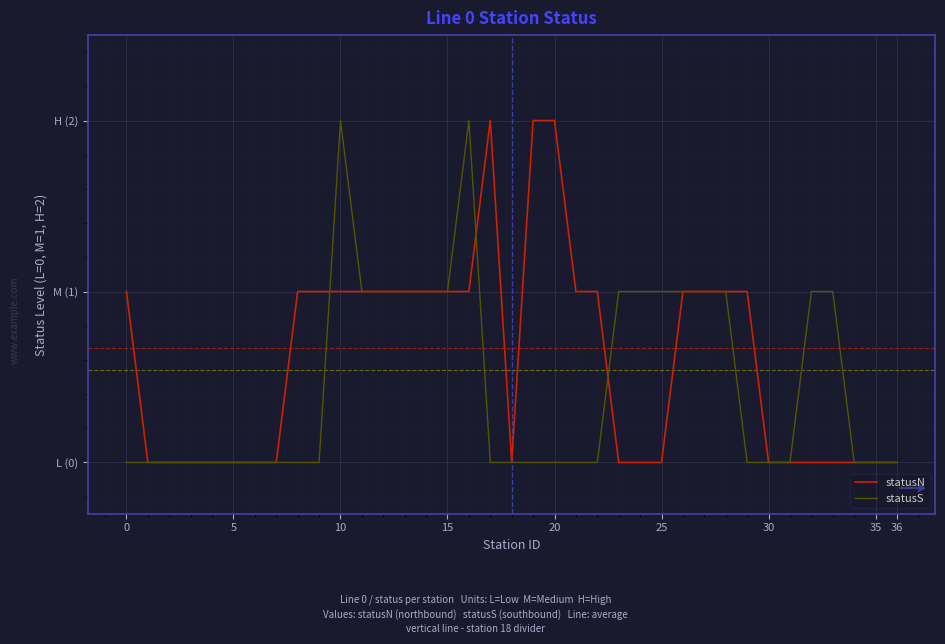

Does the chart display data point markers on the line(s)?

No